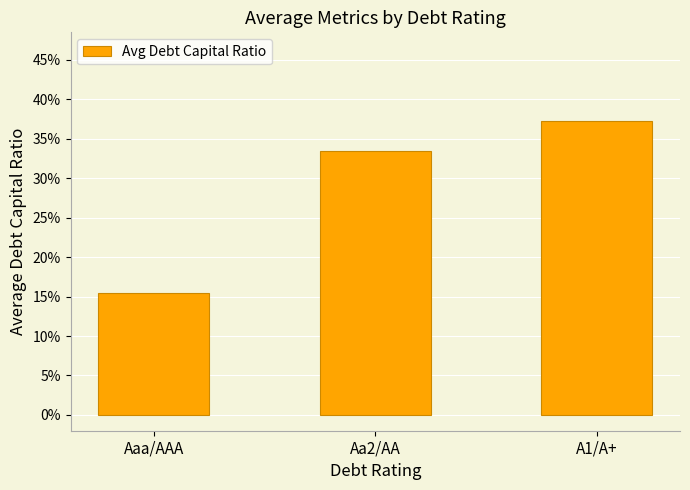

Reading left to right, extract all data points from this chart.

Aaa/AAA=0.2	Aa2/AA=0.3	A1/A+=0.4